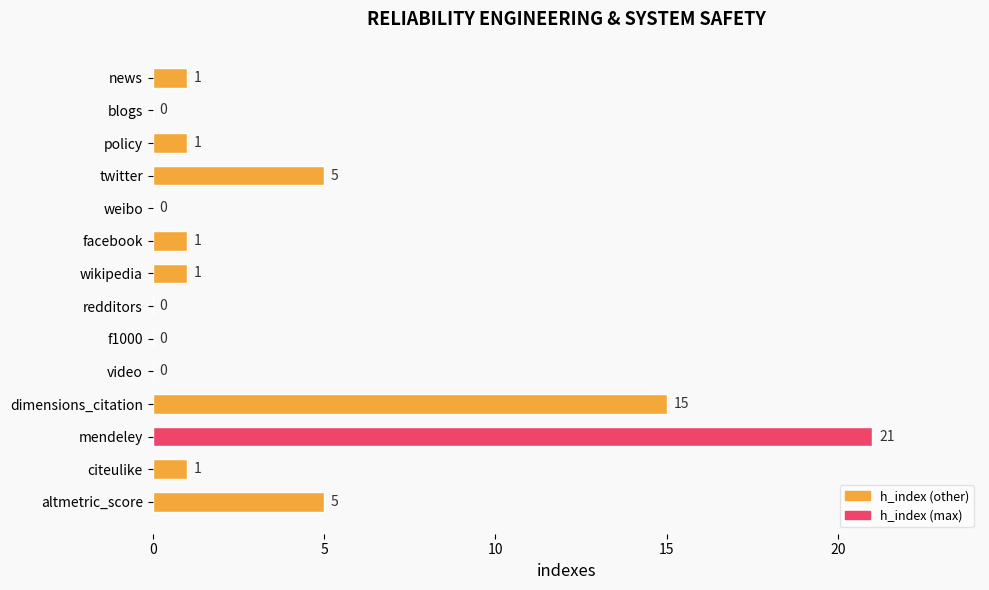

Are the bars horizontal?

Yes